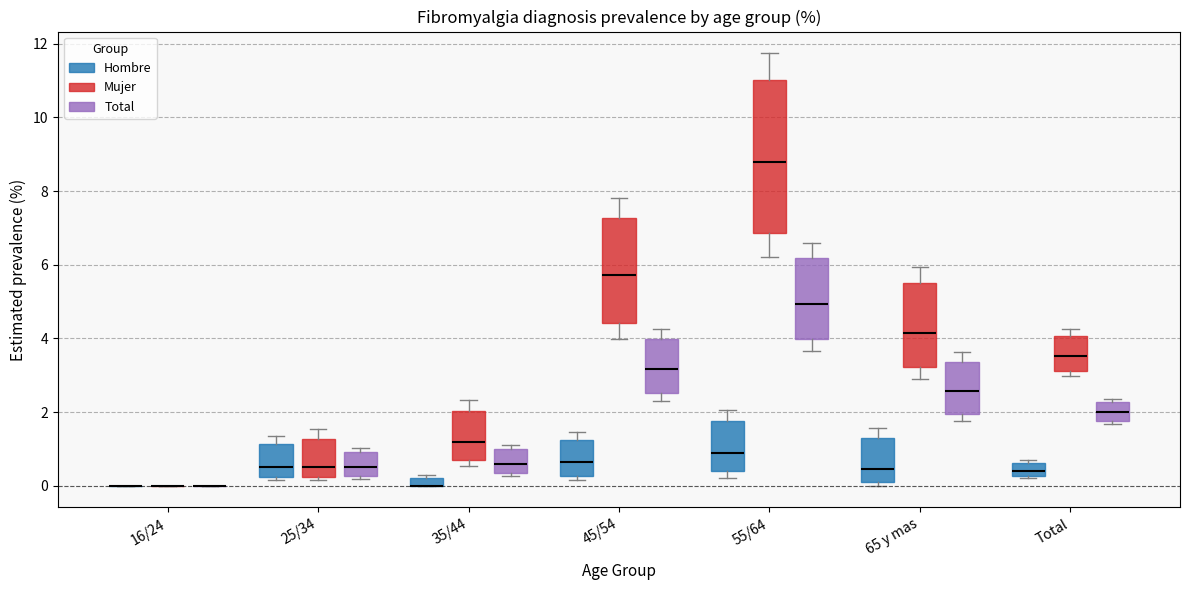

Comparing the boxes themselves (not the whiskers), which one is the tallest?

55/64 (Mujer)